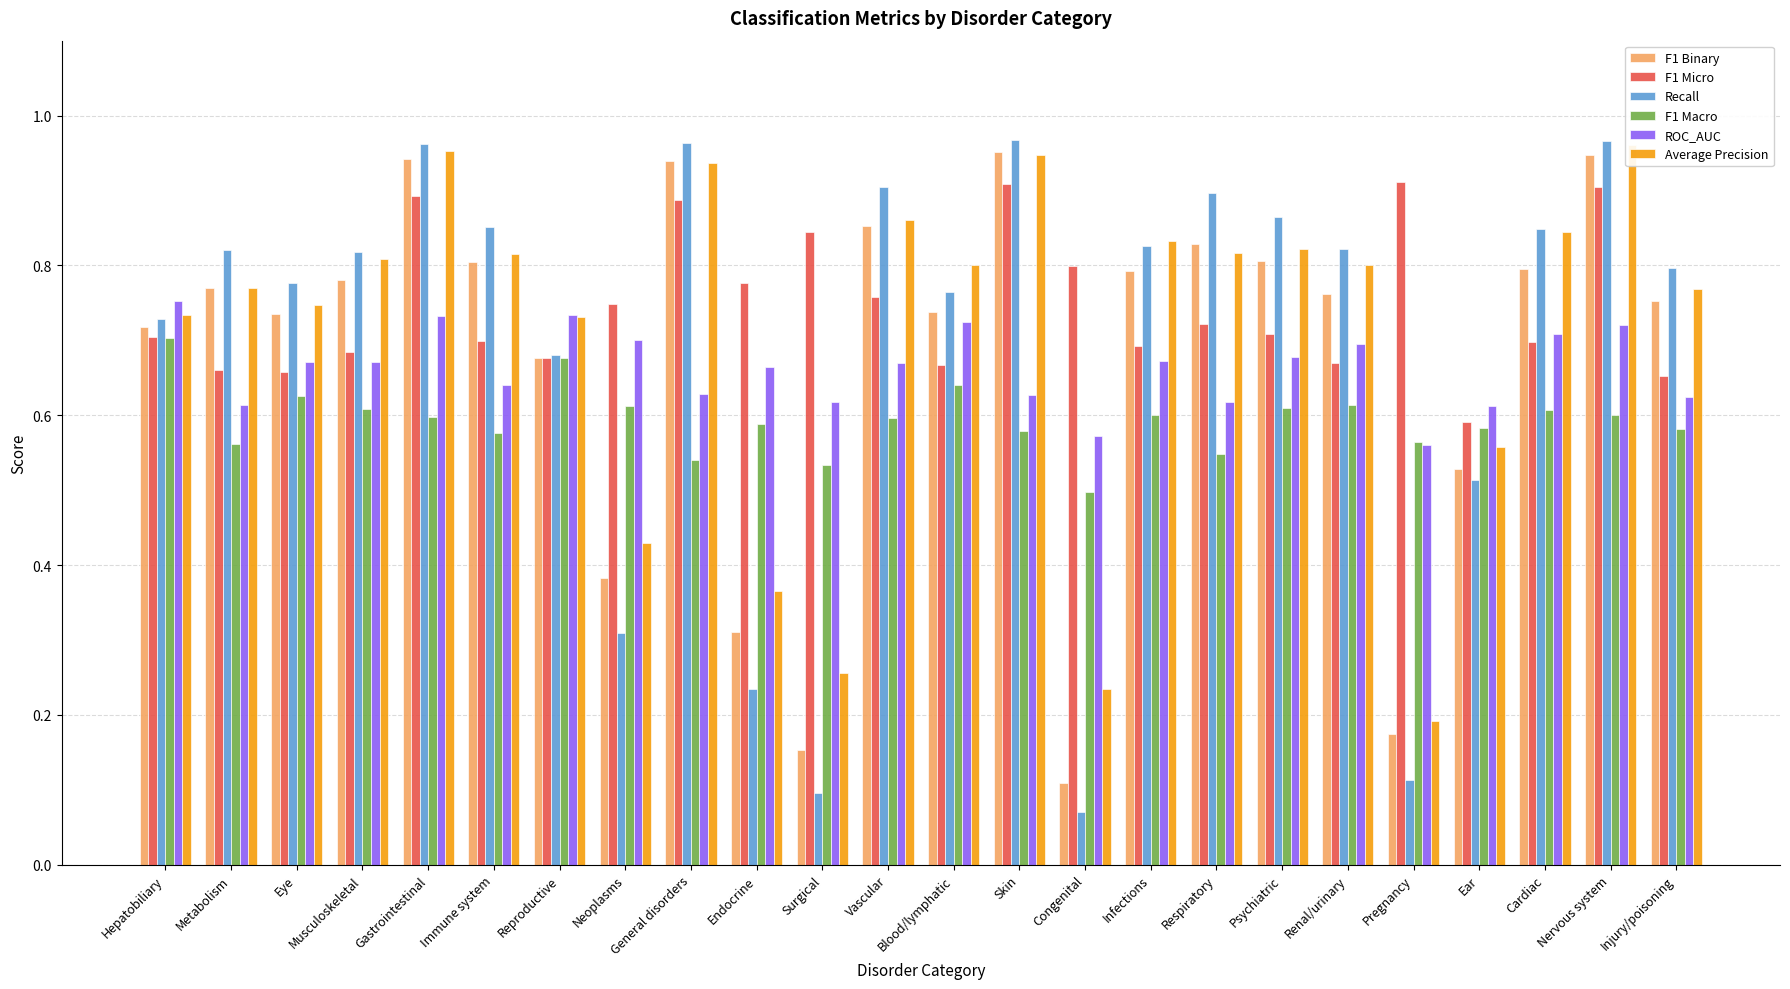

What is the maximum value for F1 Macro?

0.7